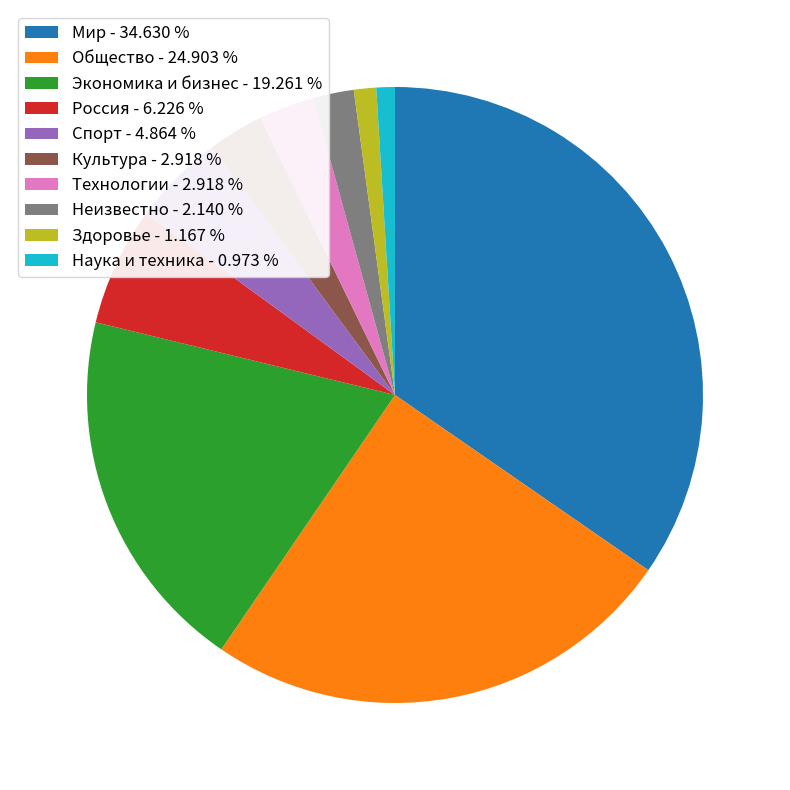

Approximately how many times larger is the value at Россия - 6.226 % compared to Культура - 2.918 %?

2.1